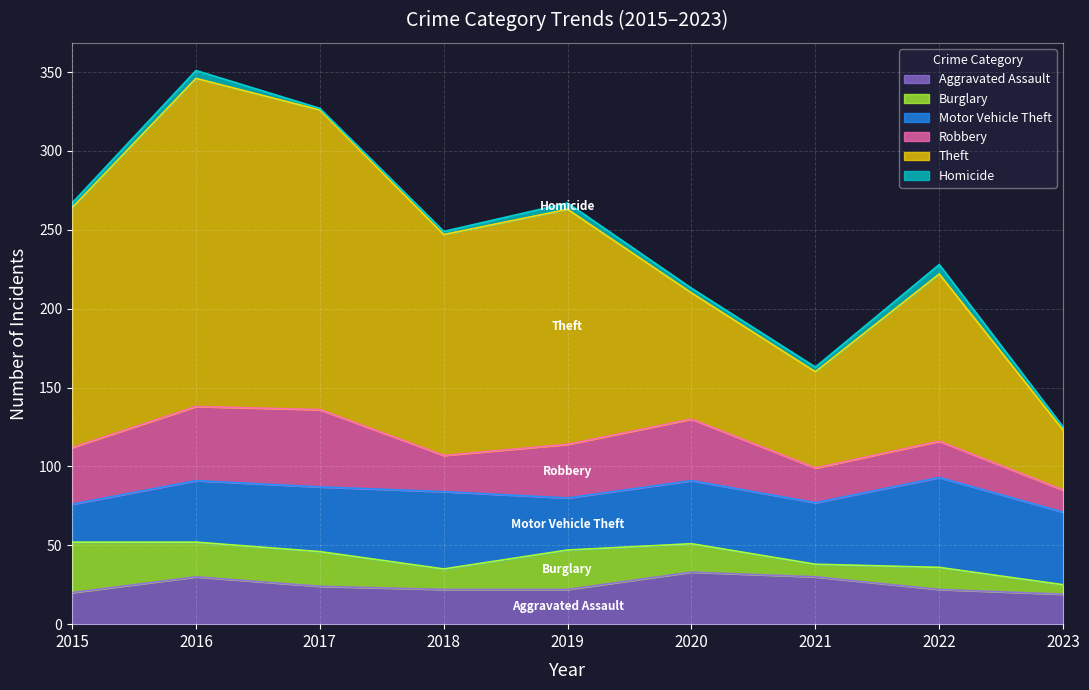

How many lines are shown in the chart?

6